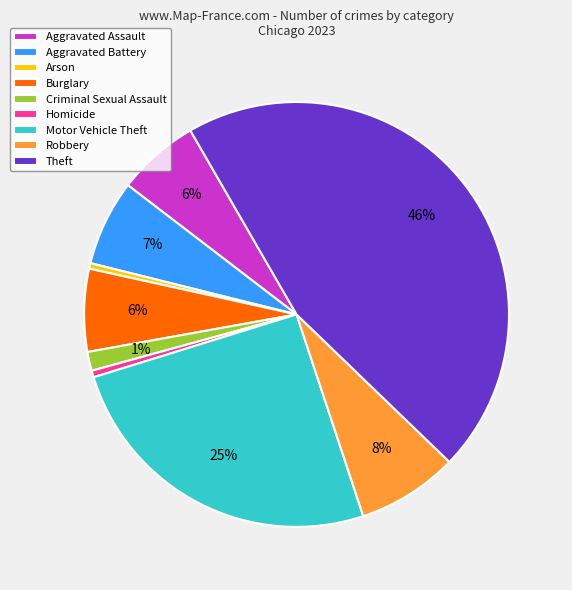

Is Homicide the majority of the pie?

No